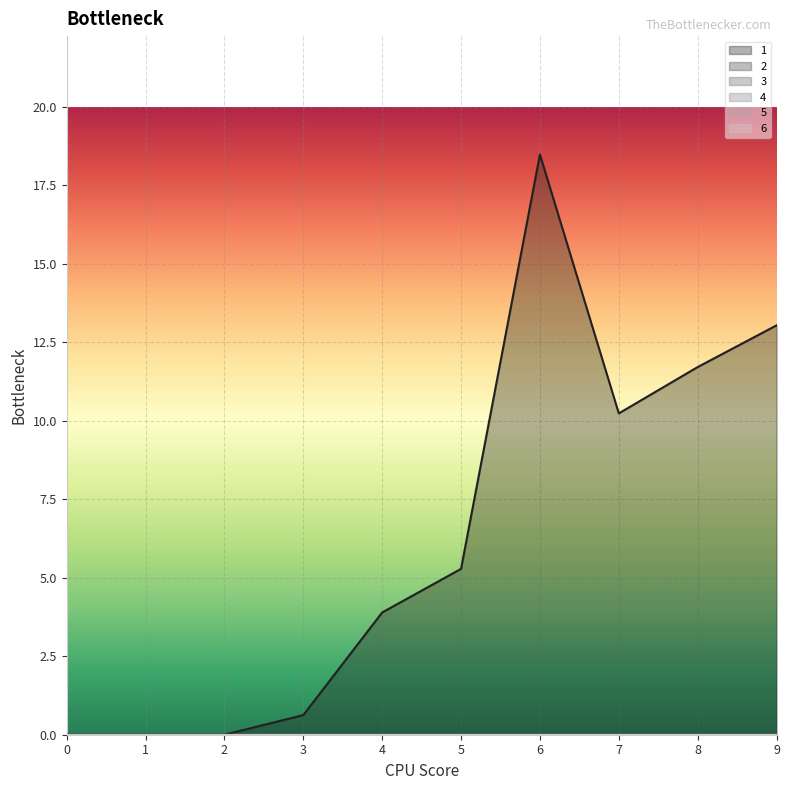

At 4, list the series in order from smallest to largest.

2, 3, 4, 5, 6, 1